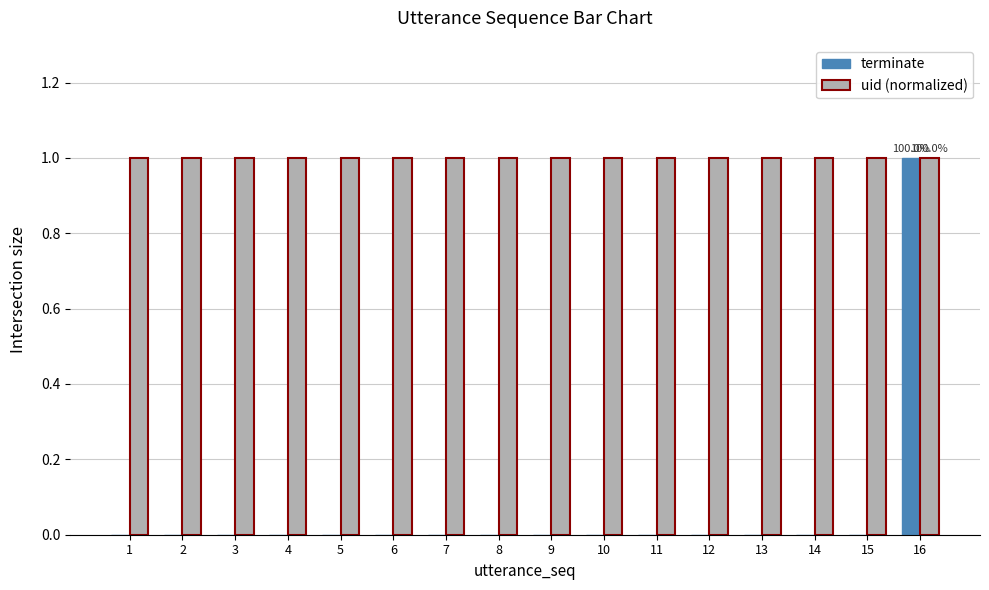

At which category is the sum across all series the highest?

16